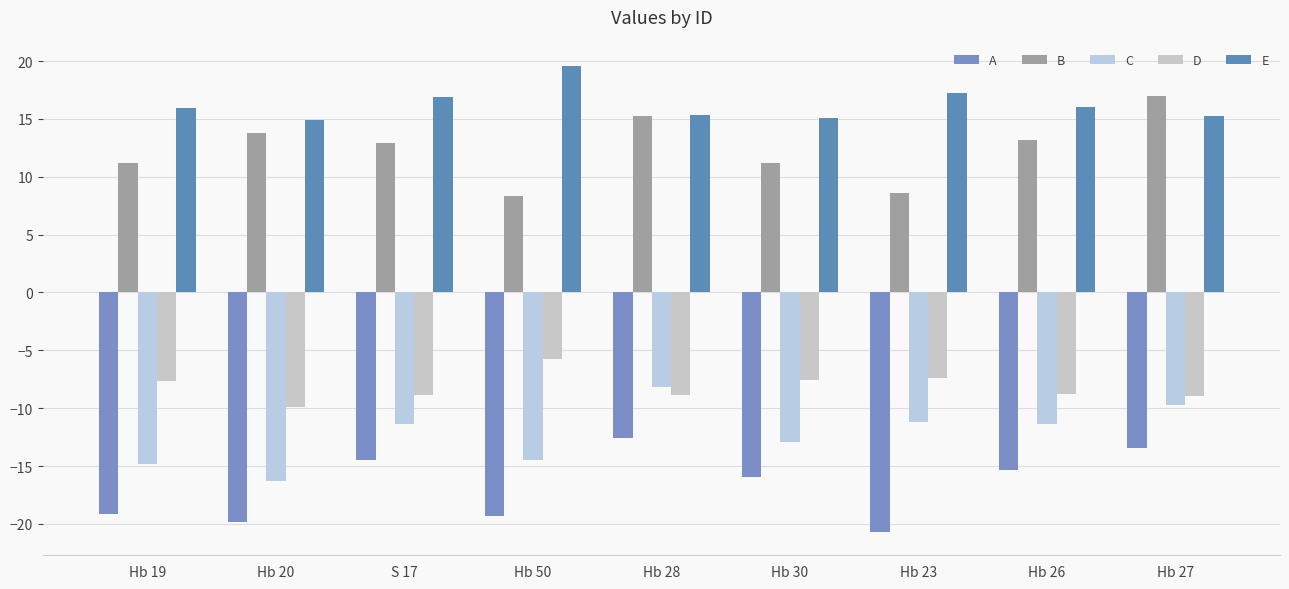

What is the difference between the maximum and minimum values in the E series?

4.7